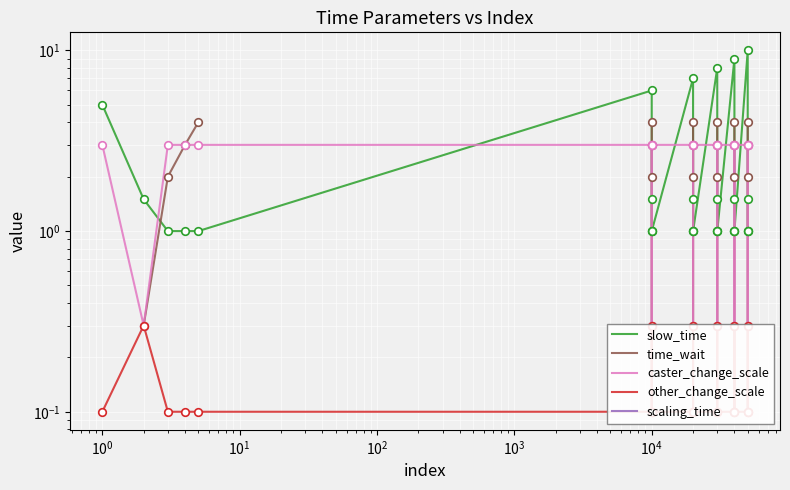

Which series has the largest total across all categories?

caster_change_scale